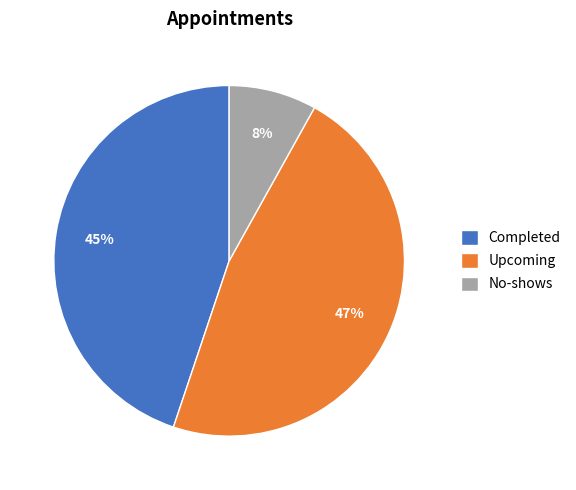

Which category has the biggest portion of the pie?

Upcoming